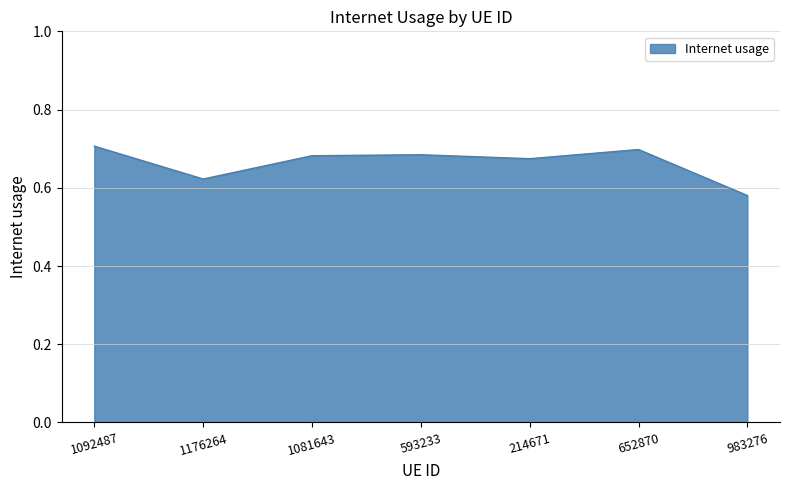

What position from the right is 593233?

4